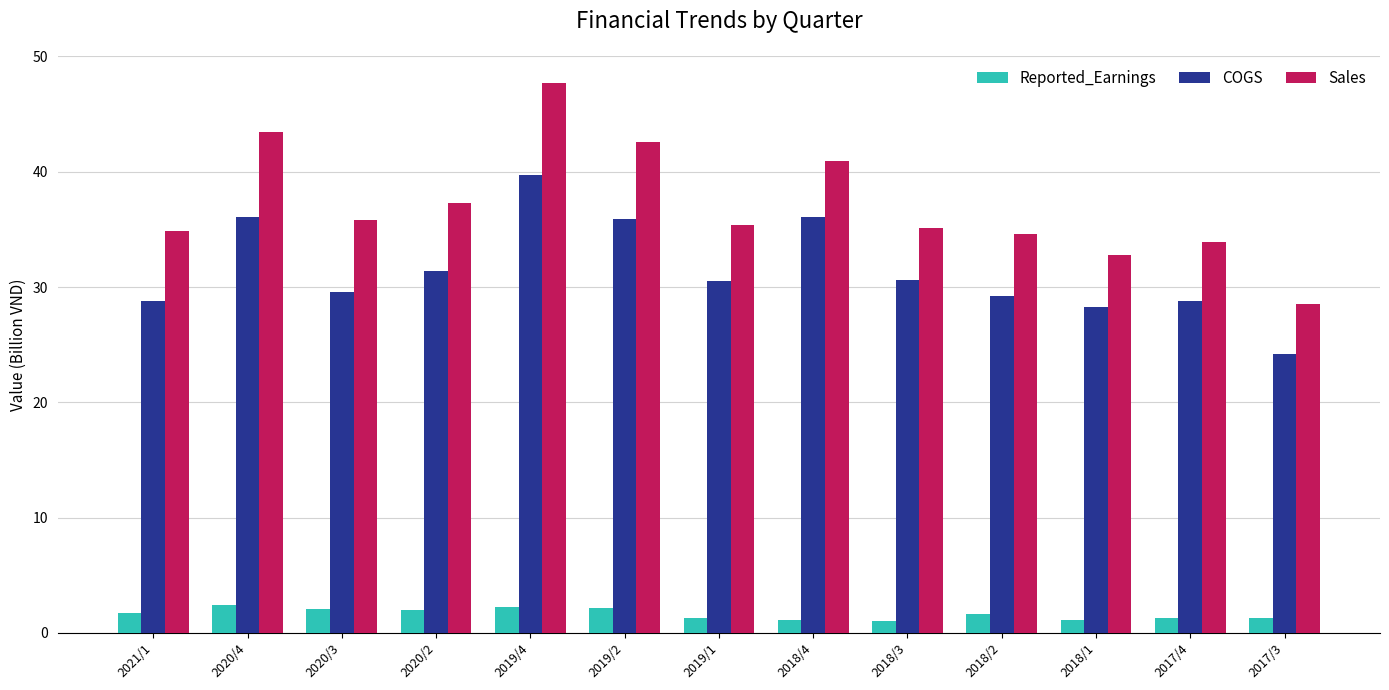

How many groups of bars are there?

13